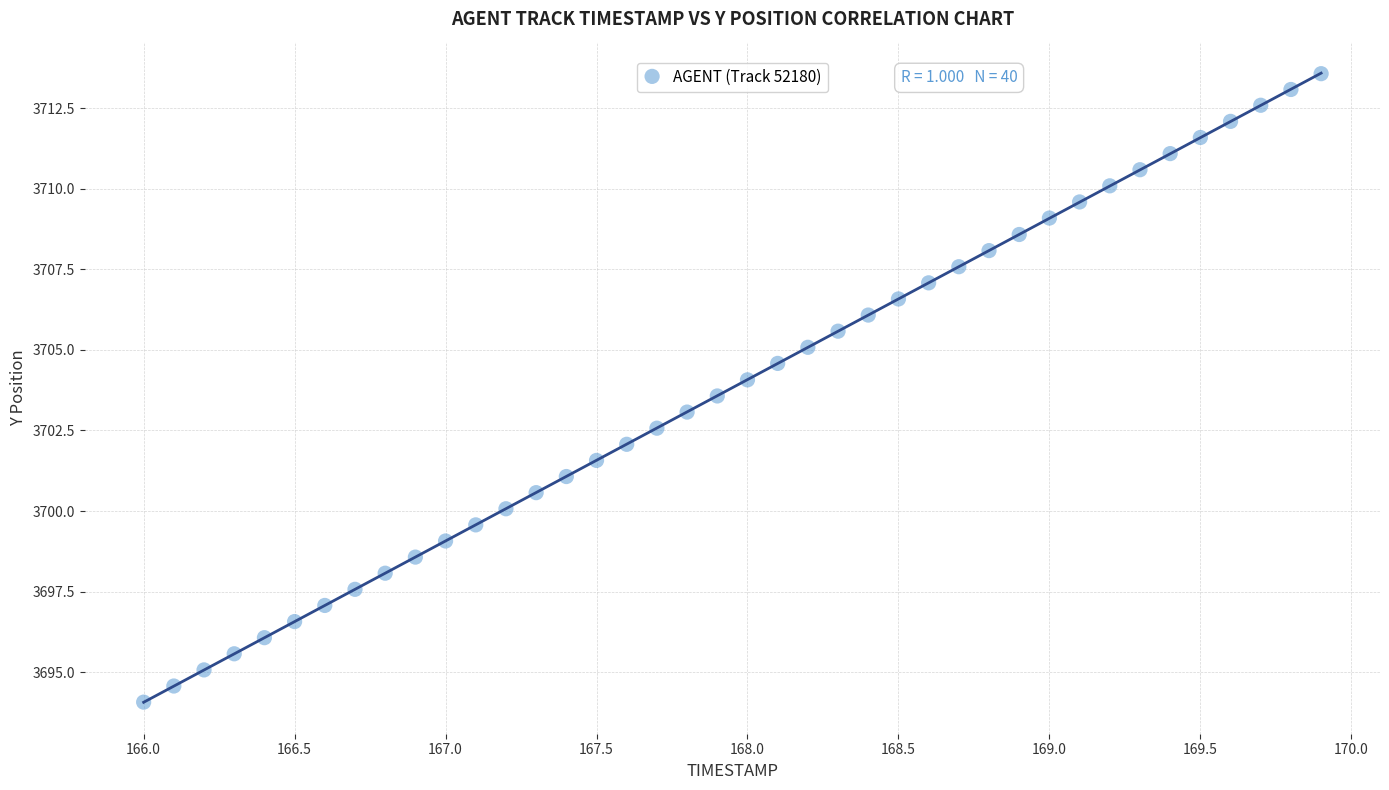

What is the range of X values (max minus min)?

3.9